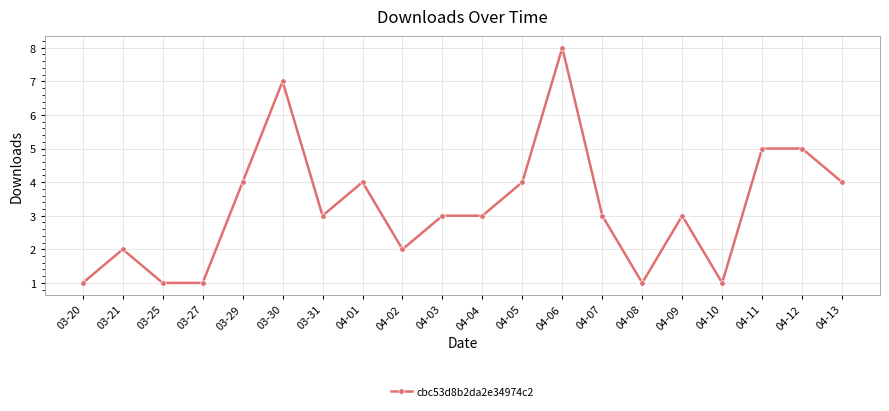

What is the greatest value displayed?

8